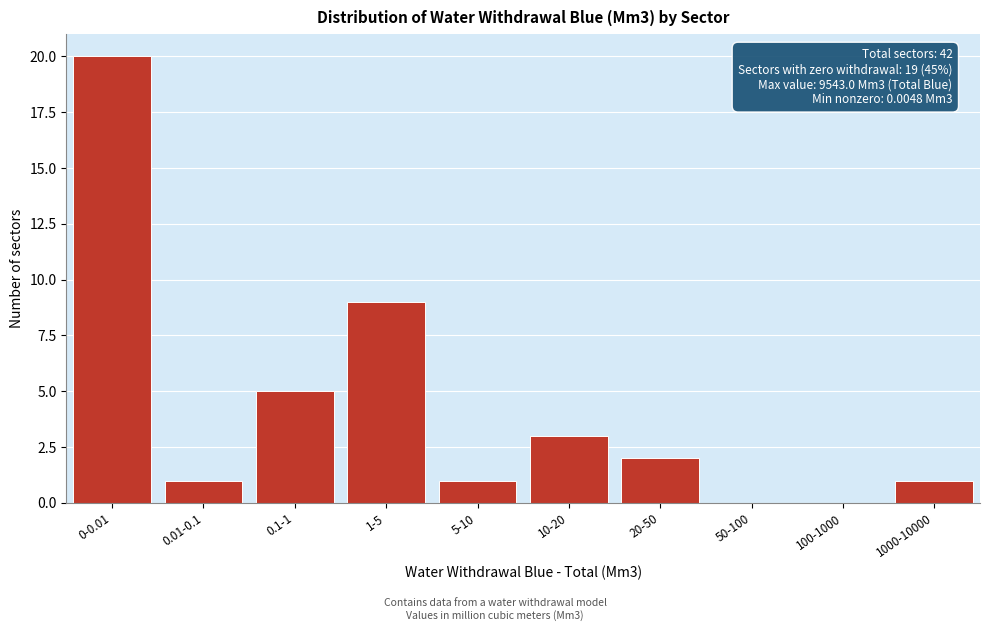

Reading left to right, transcribe all the data shown in this chart.

0-0.01=20	0.01-0.1=1	0.1-1=5	1-5=9	5-10=1	10-20=3	20-50=2	50-100=0	100-1000=0	1000-10000=1